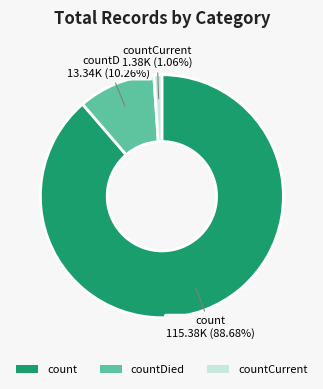

What percentage is NOT represented by count?

11.3%